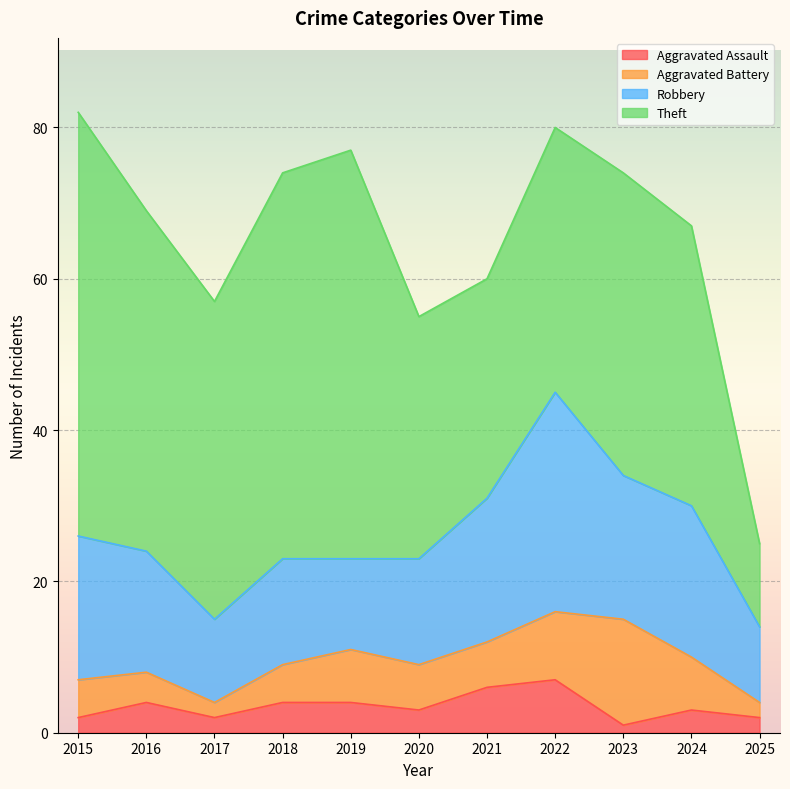

Reading right to left, list all the values displayed in this chart.

Aggravated Assault: 2	3	1	7	6	3	4	4	2	4	2
Aggravated Battery: 2	7	14	9	6	6	7	5	2	4	5
Robbery: 10	20	19	29	19	14	12	14	11	16	19
Theft: 11	37	40	35	29	32	54	51	42	45	56